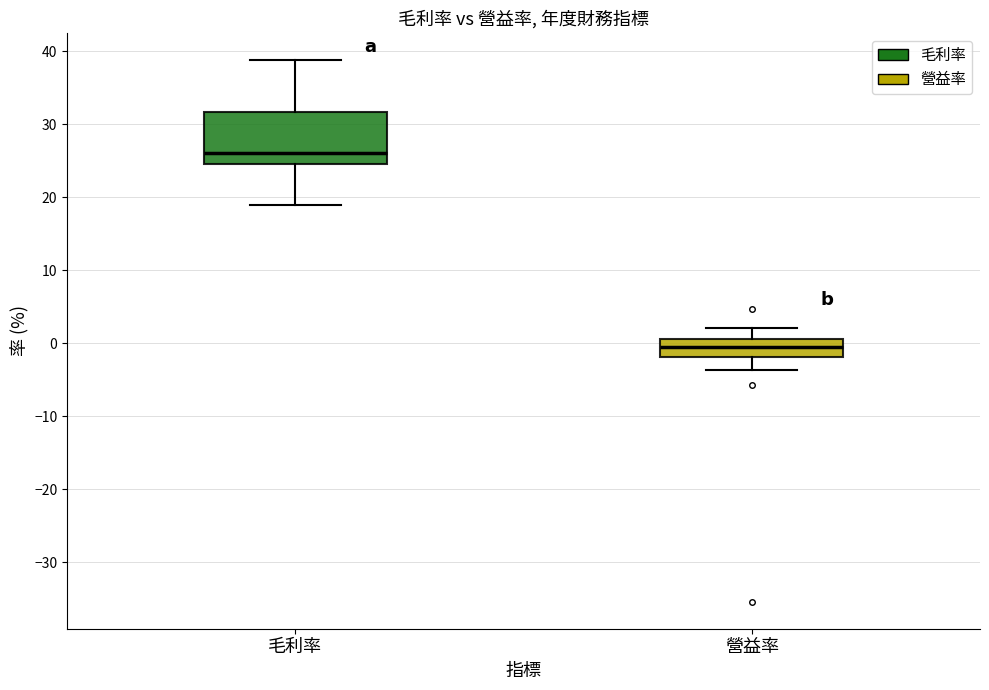

Which box's median line is the highest?

毛利率